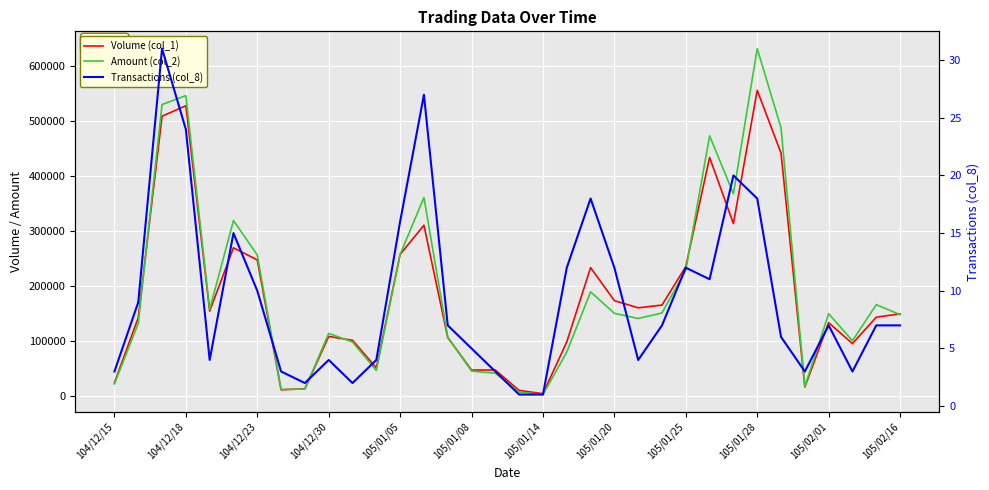

How many data points does each series have?

34